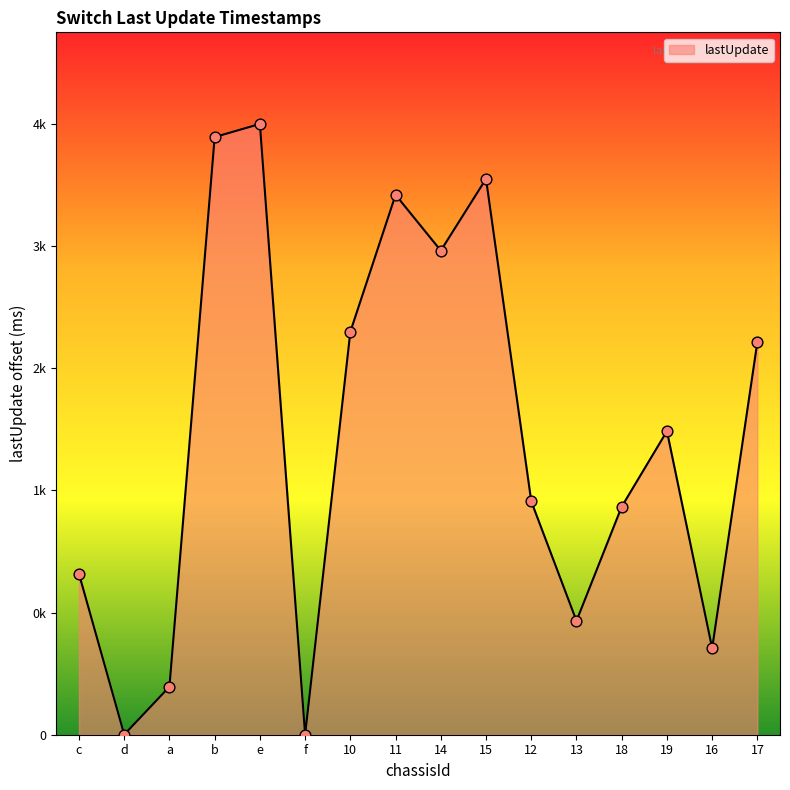

What is the change in value from 13 to 18?

+793